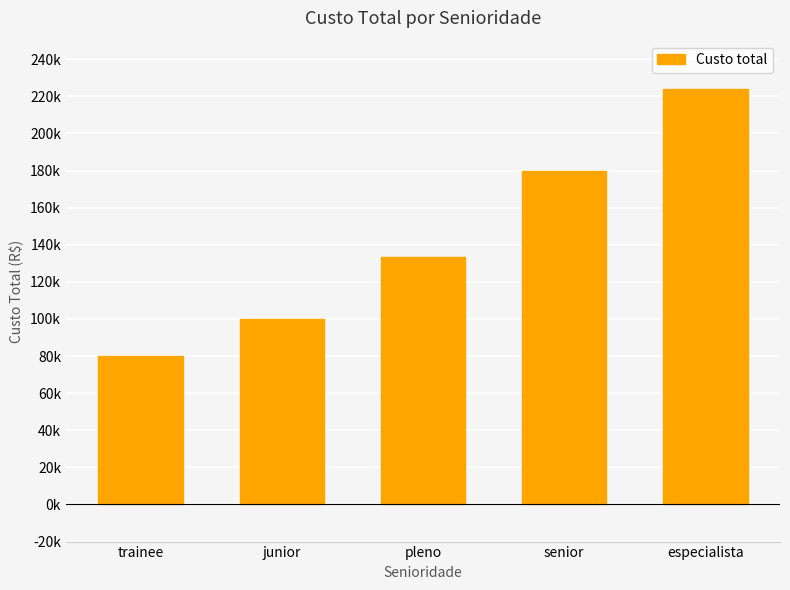

At which category does the chart reach its peak across all series?

especialista